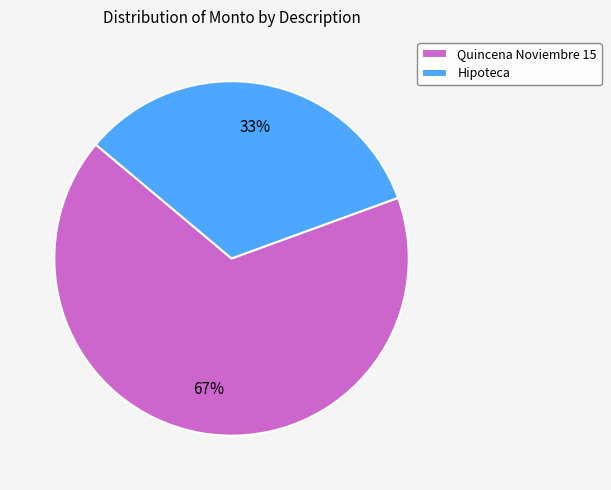

Which slice is the smallest?

Hipoteca